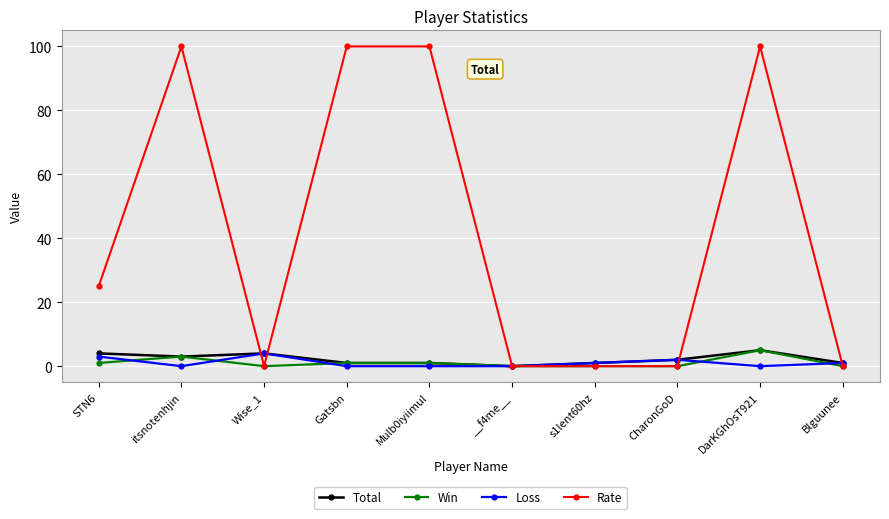

The value of Rate at s1lent60hz is -48. True or false?

False